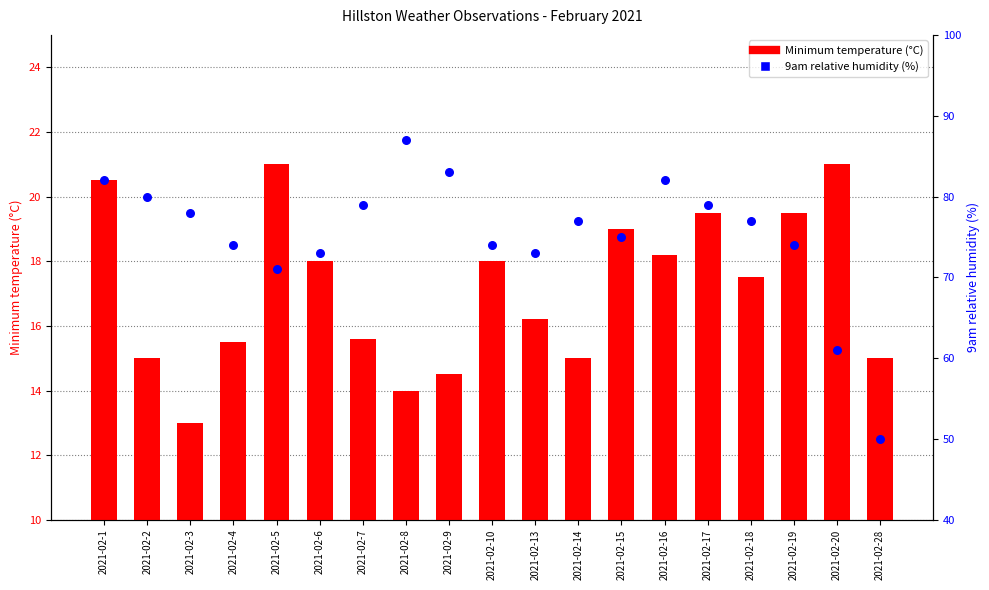

Is the value of Minimum temperature (°C) at 2021-02-19 greater than the value of 9am relative humidity (%) at 2021-02-19?

No